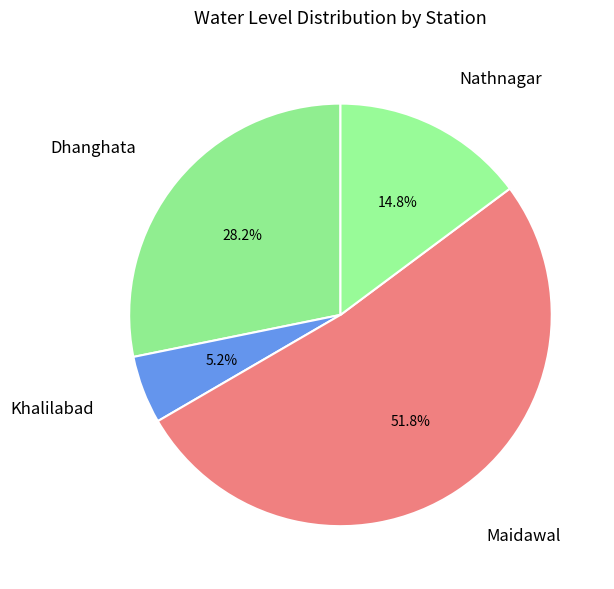

Is Dhanghata the majority of the pie?

No